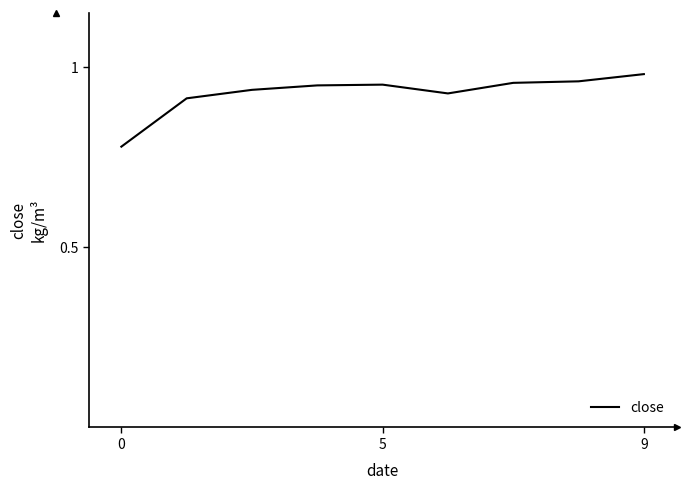

Reading left to right, extract all data points from this chart.

0.8	0.9	0.9	1.0	1.0	0.9	1.0	1.0	1.0